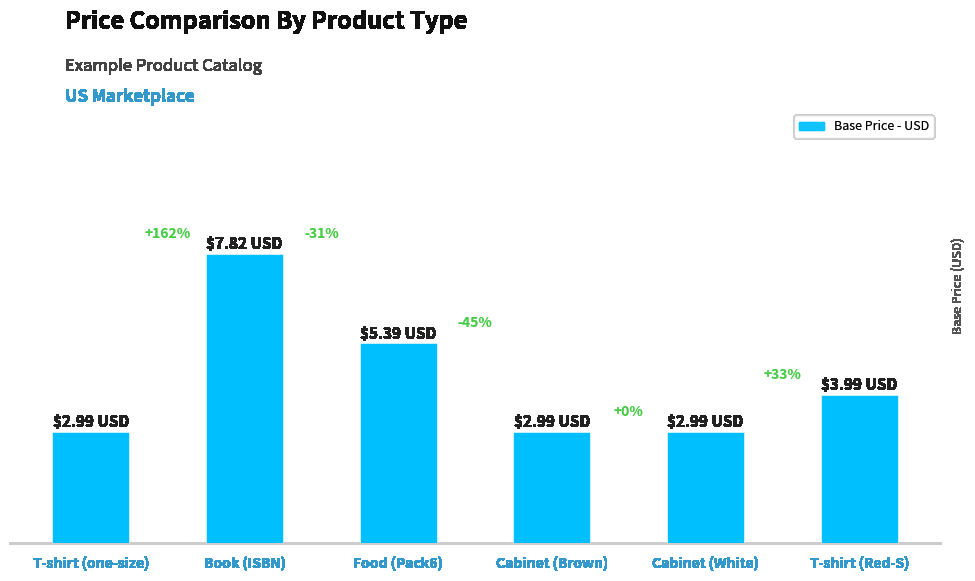

What is the ratio of the value at Food (Pack6) to the value at Book (ISBN)?

0.7